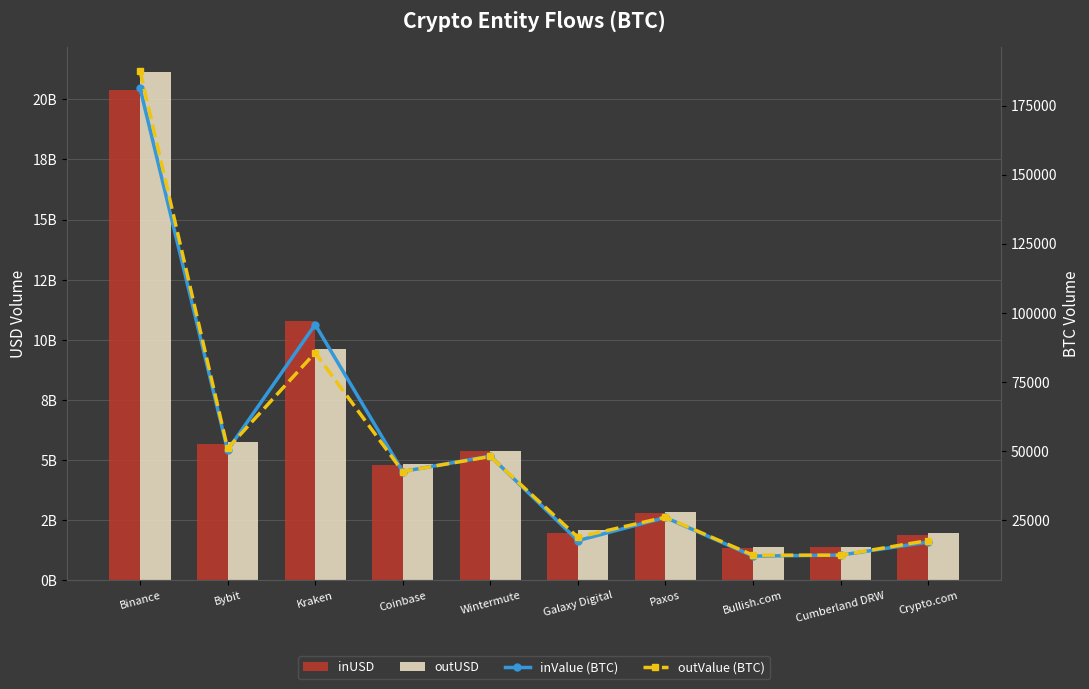

What are all the series names shown in the legend?

inUSD, outUSD, inValue (BTC), outValue (BTC)